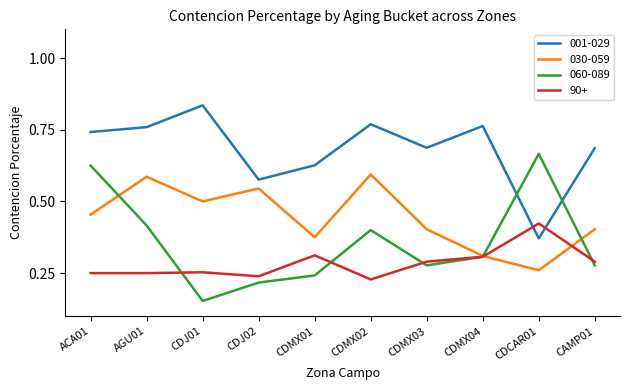

How many series are shown in this chart?

4